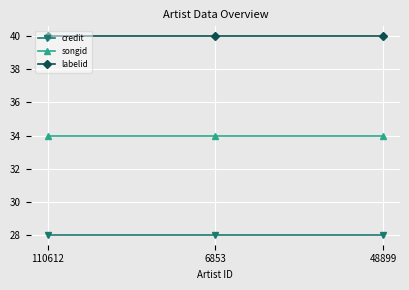

Is it true that songid equals 18 at 48899?

False